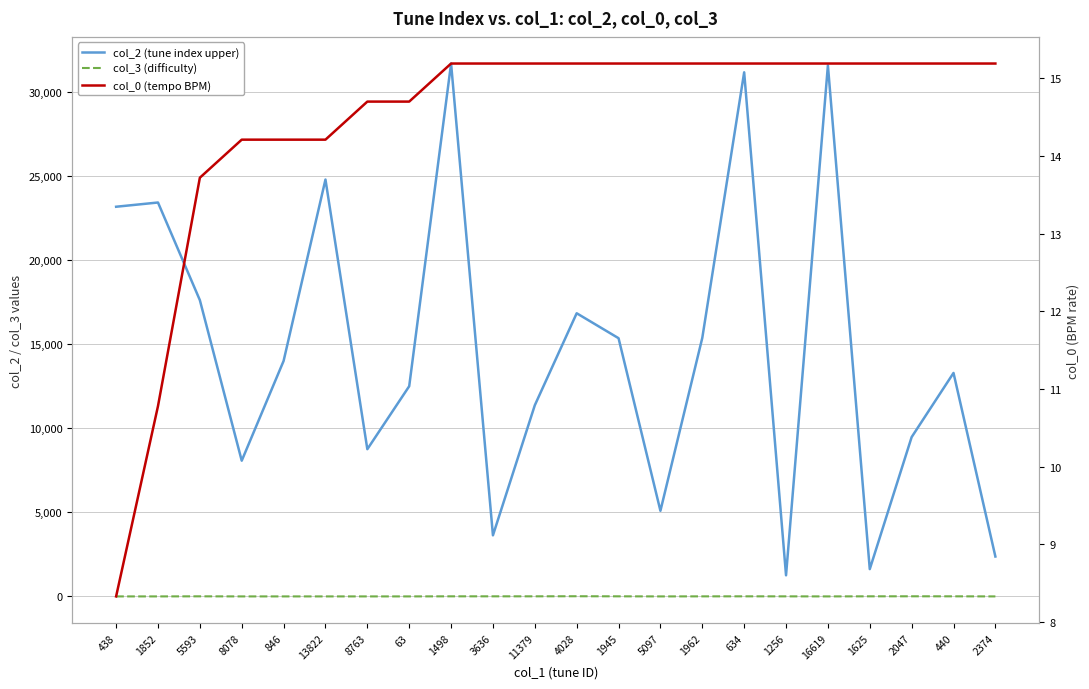

What is the label of the 17th point from the right?

13822